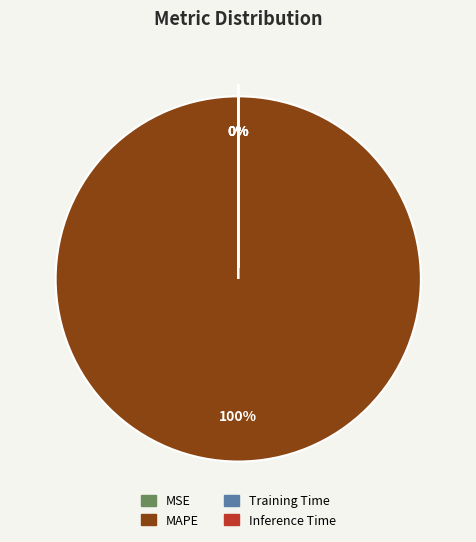

To the nearest percent, what is the average slice percentage?

25%